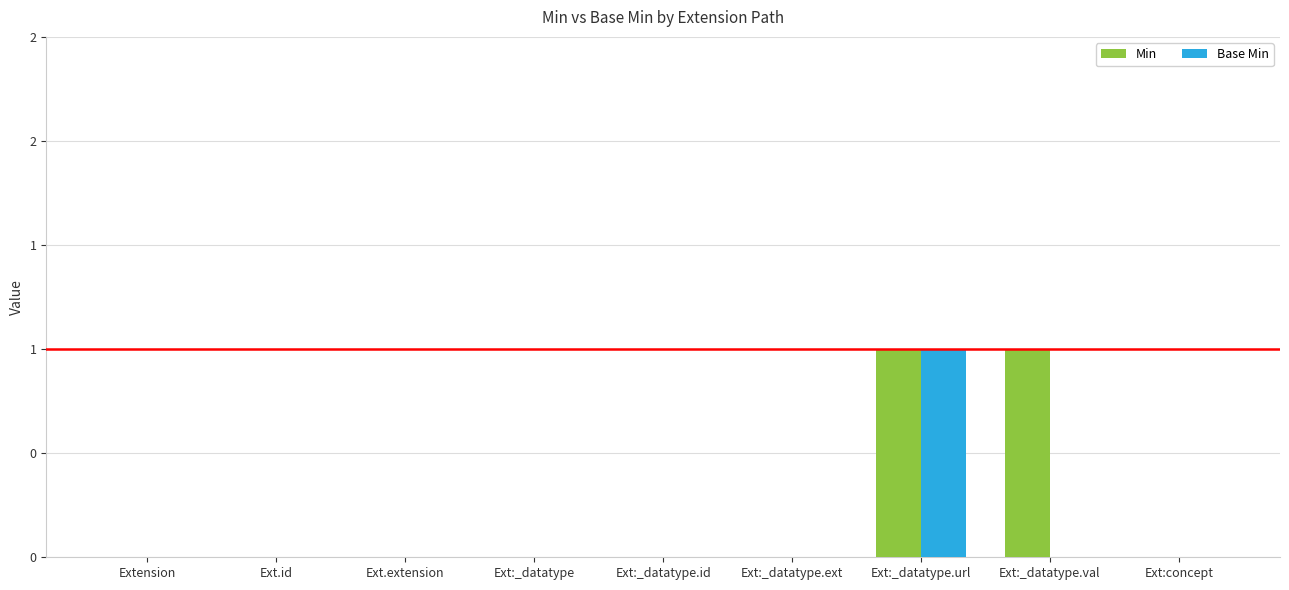

List the series in order of their overall mean, lowest first.

Base Min, Min